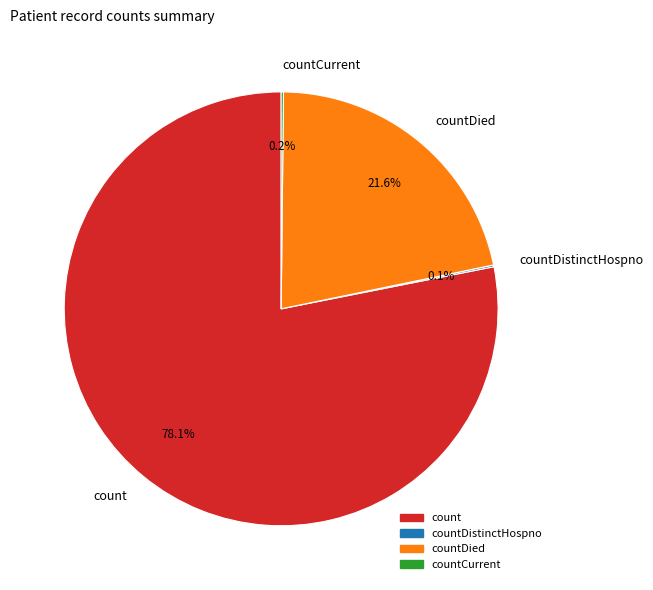

Does any single category account for the majority?

Yes